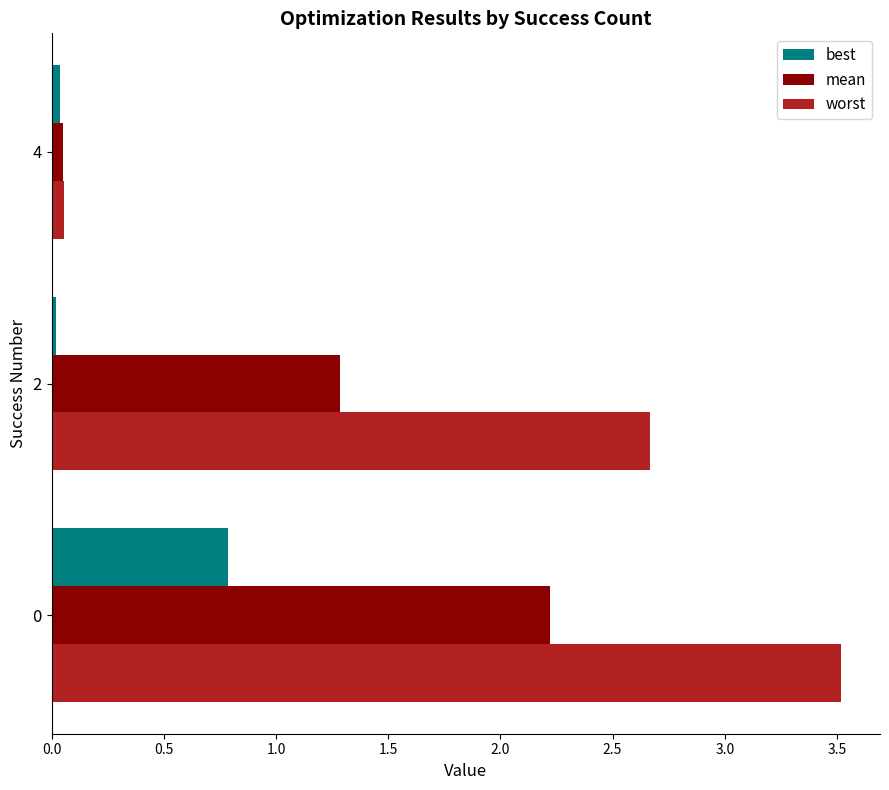

List the series in order of their overall mean, highest first.

worst, mean, best